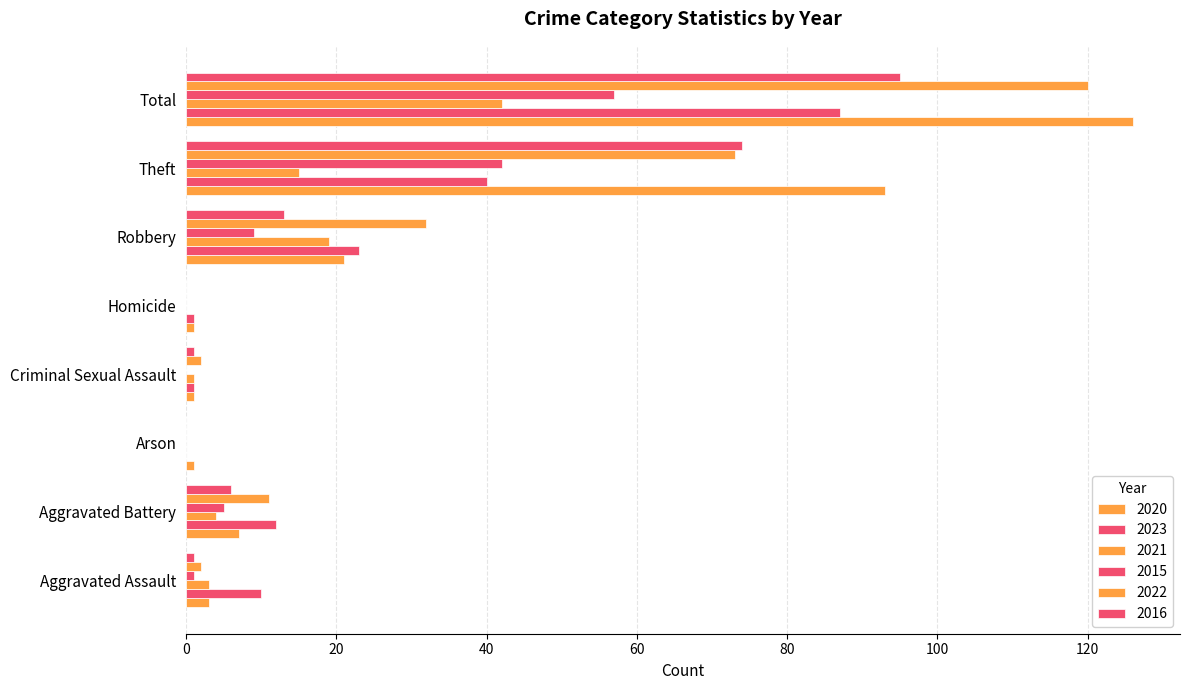

How many series are shown in this chart?

6